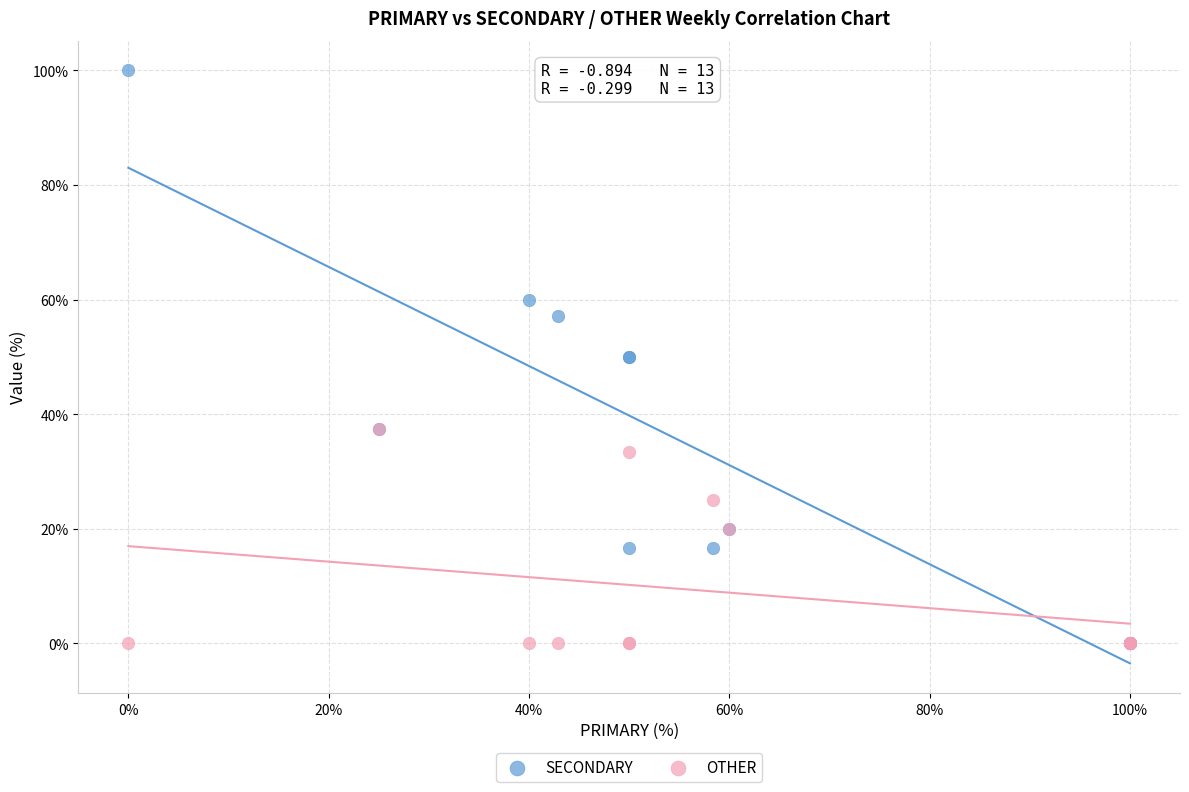

What are all the series names shown in the legend?

SECONDARY, OTHER